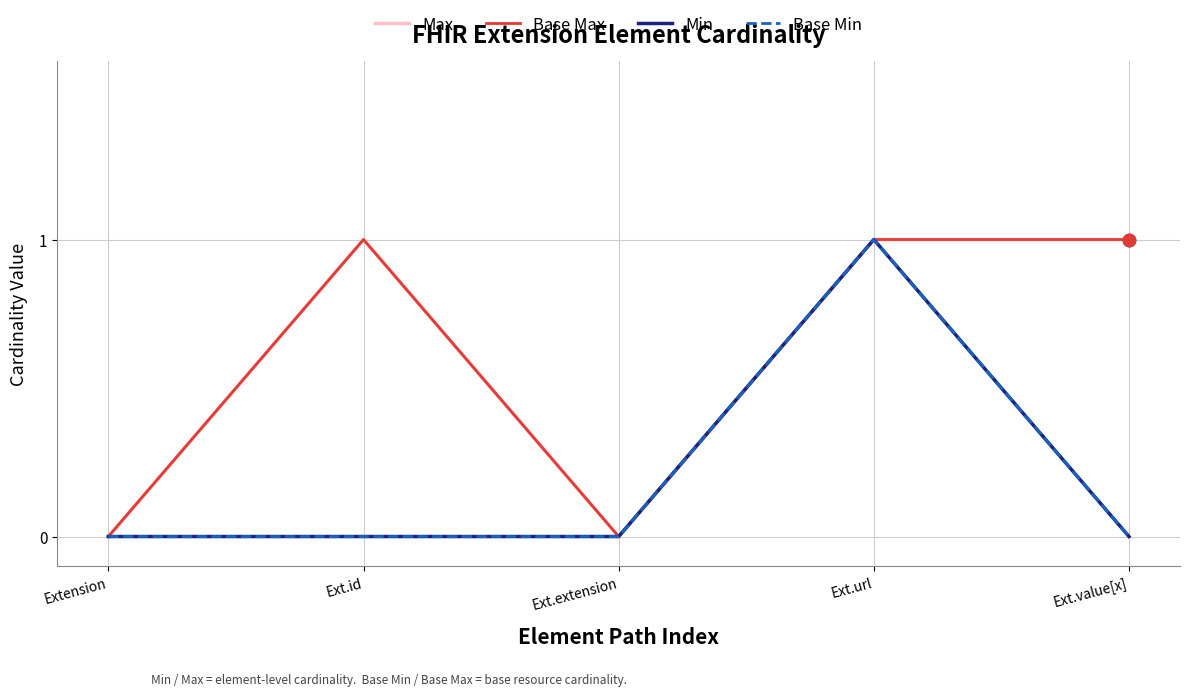

At which category is the sum across all series the highest?

Ext.url